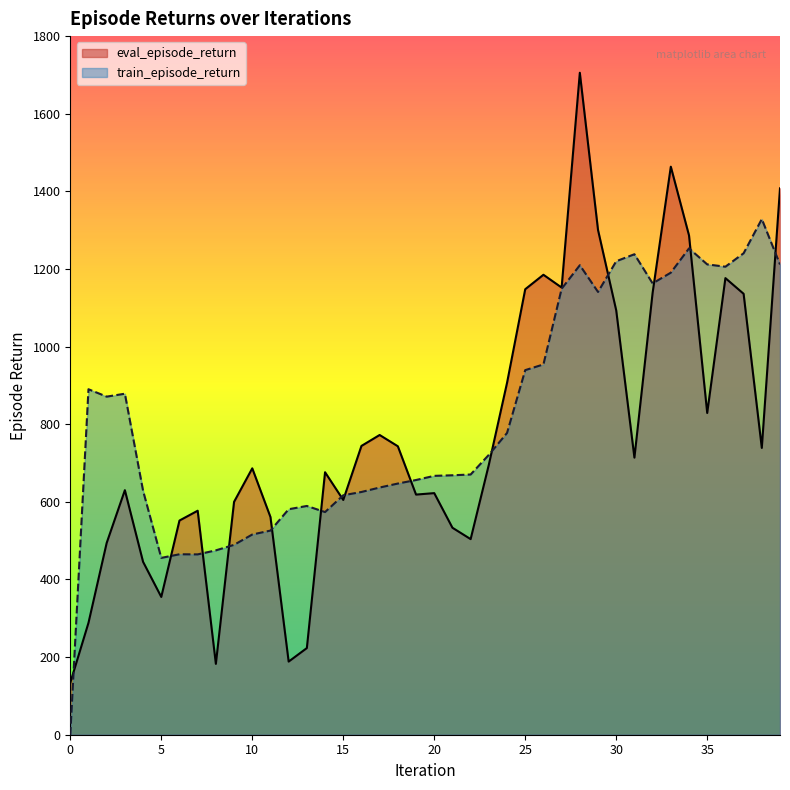

Which label corresponds to the largest value in the chart?

28